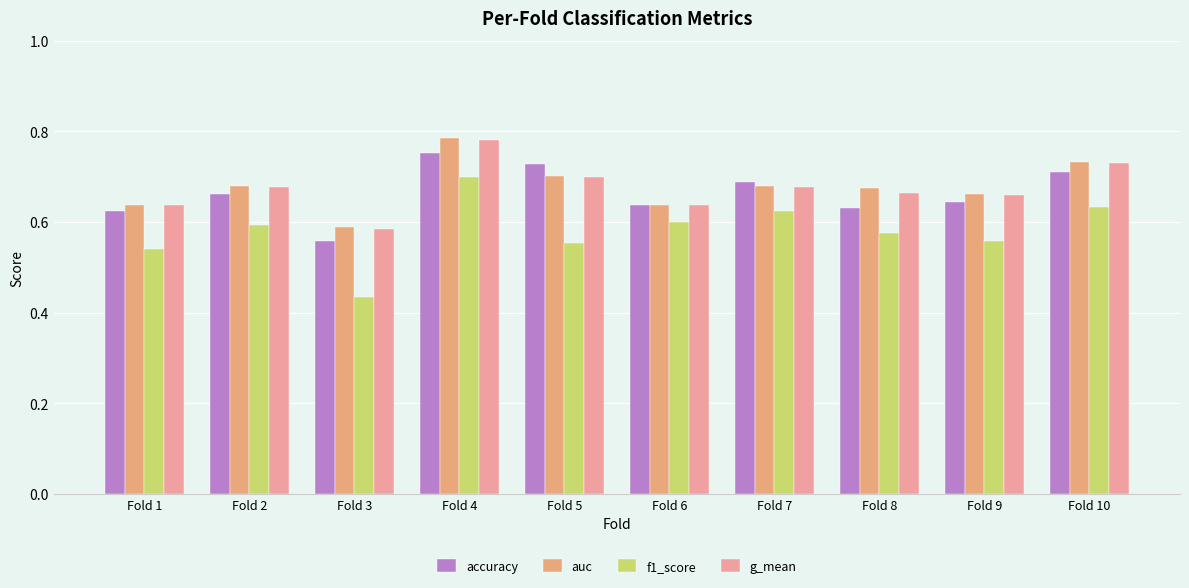

How many series are shown in this chart?

4